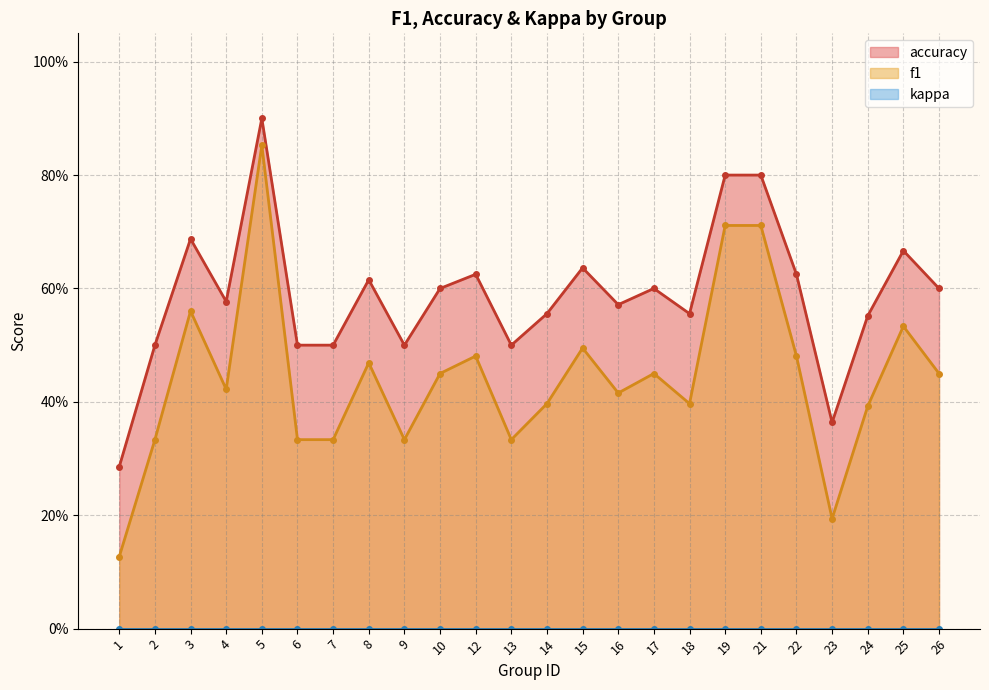

What is the maximum value for accuracy?

0.9